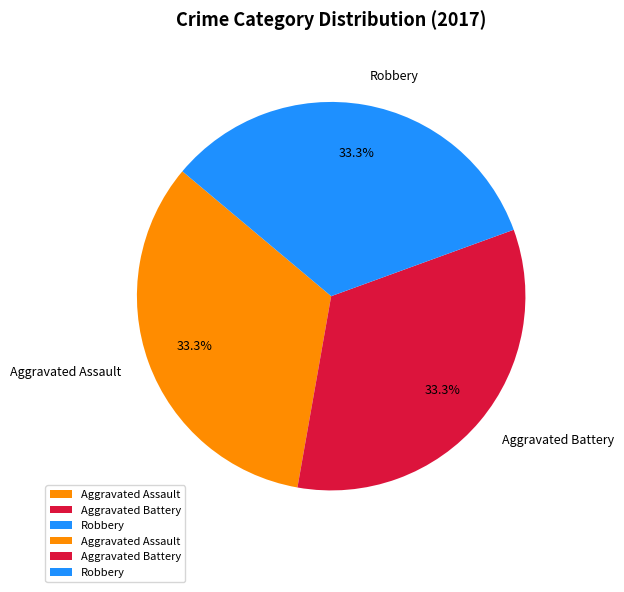

Combined, do Robbery and Aggravated Battery account for over 50%?

Yes